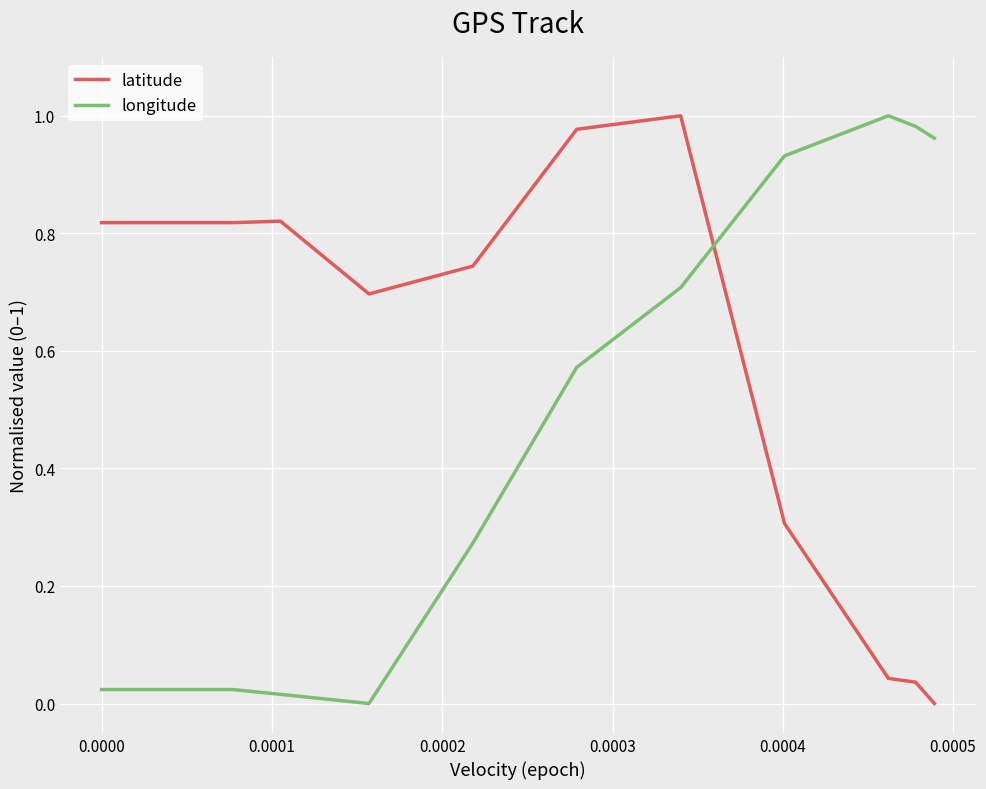

How many intersections are there between longitude and latitude?

1